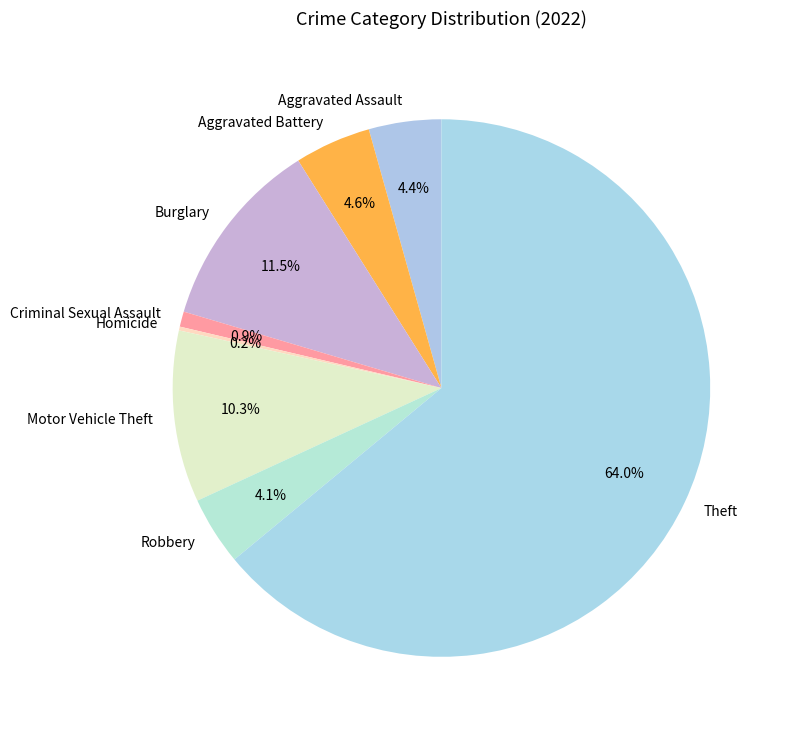

What percentage is the Theft slice, to the nearest percent?

64%